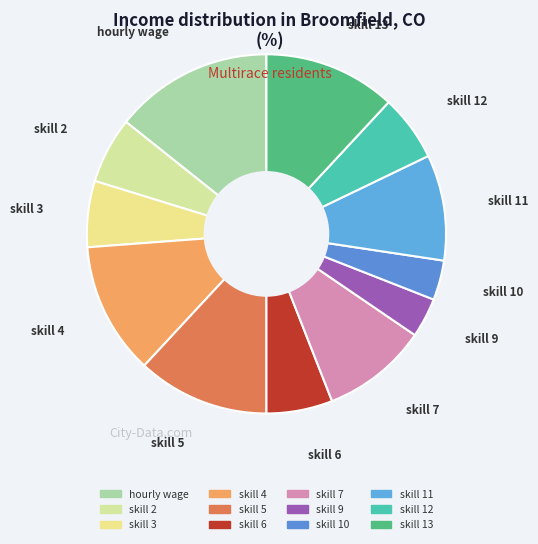

How many slices are in this pie chart?

12